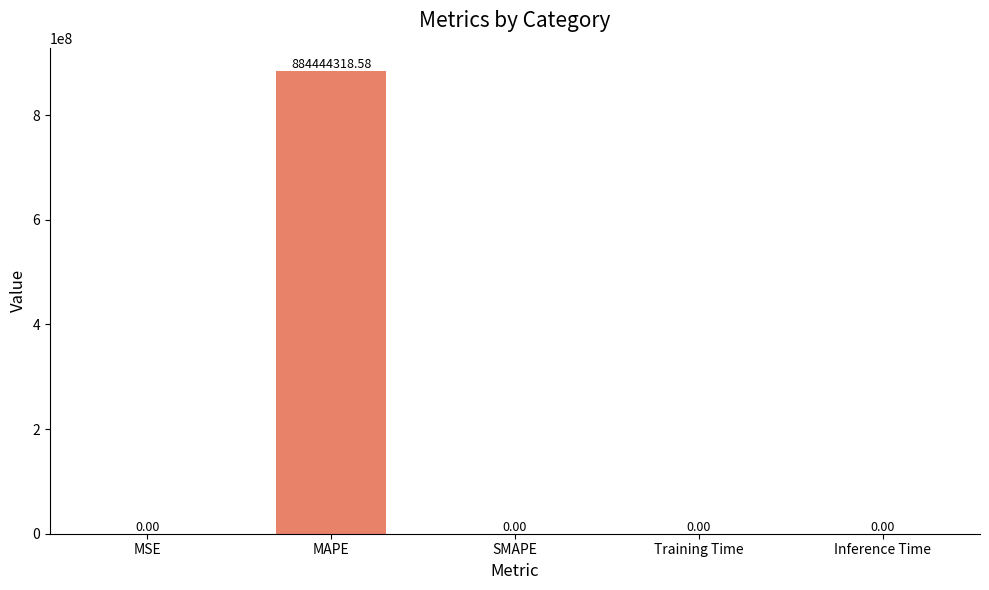

Which category has the highest value across all series?

MAPE